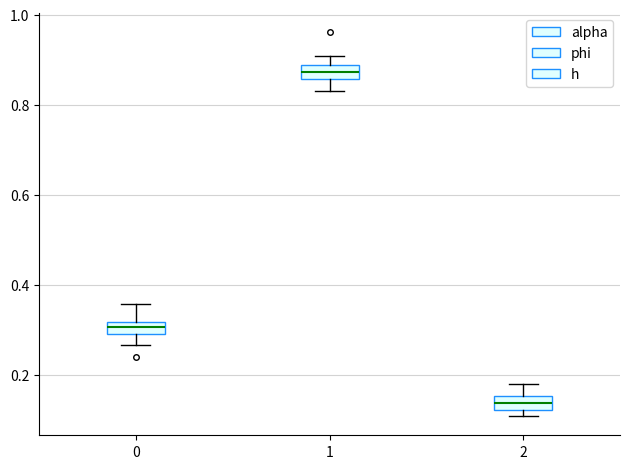

Where does the median line of the box at x = 0 sit on the y-axis? The values are not printed on the chart, so give them approximately, as read against the axis.

0.30